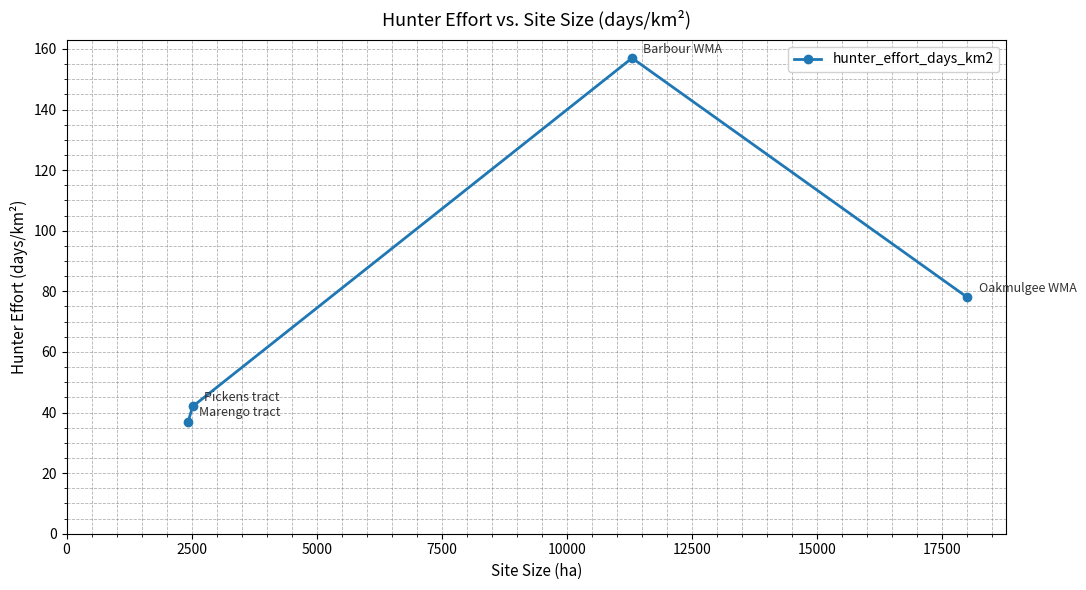

What is the value of the 3rd point from the left?

157